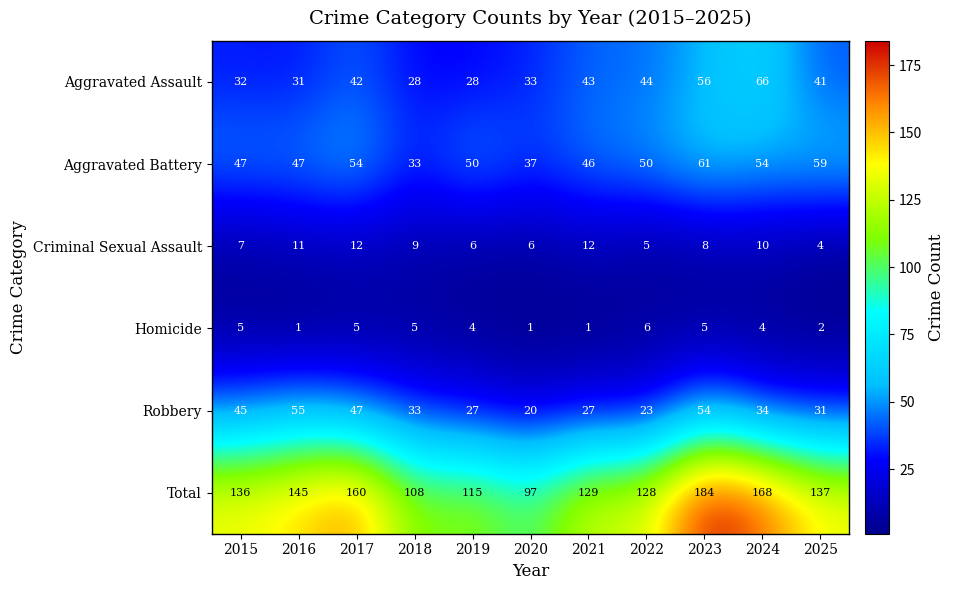

Is it true that Criminal Sexual Assault equals 8 at 2023?

True